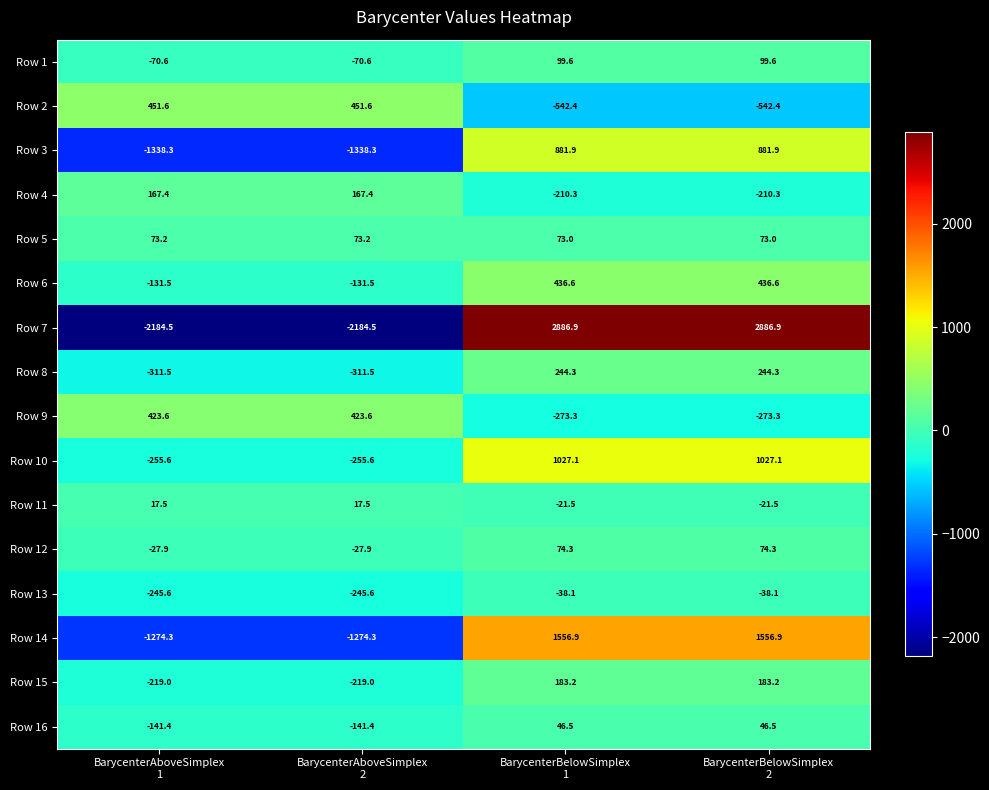

List the series in order of their peak value, lowest first.

Row 13, Row 11, Row 16, Row 5, Row 12, Row 1, Row 4, Row 15, Row 8, Row 9, Row 6, Row 2, Row 3, Row 10, Row 14, Row 7